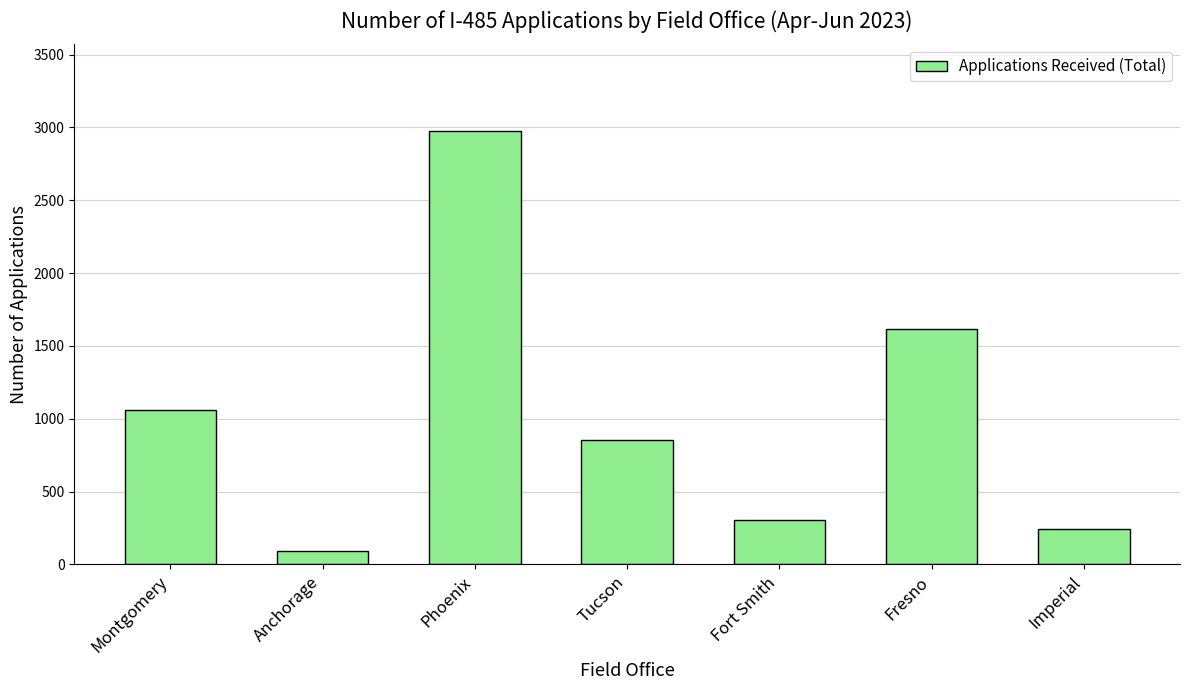

What position from the left is Anchorage?

2